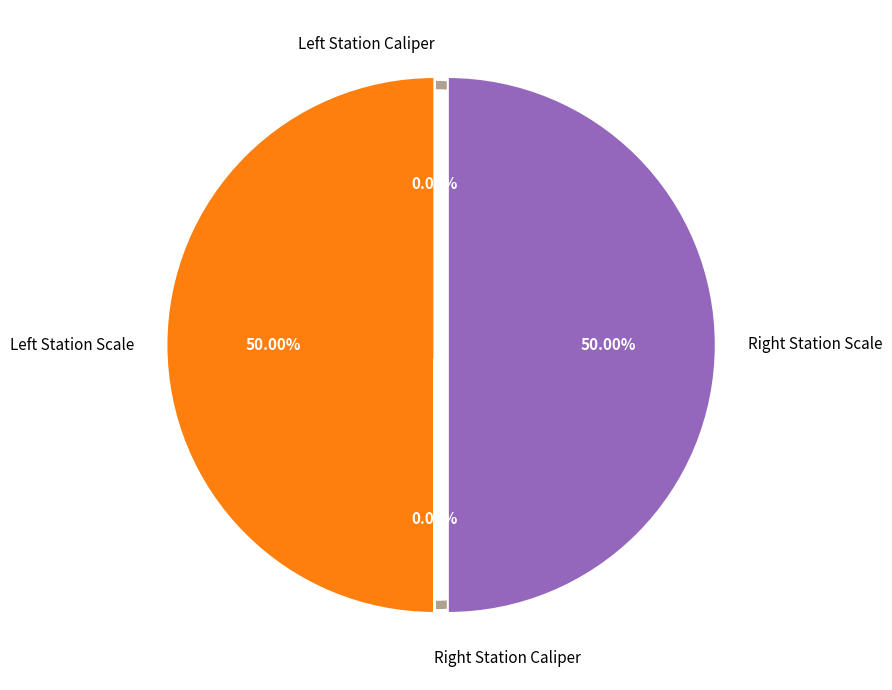

Is there any slice that represents more than half of the pie?

No